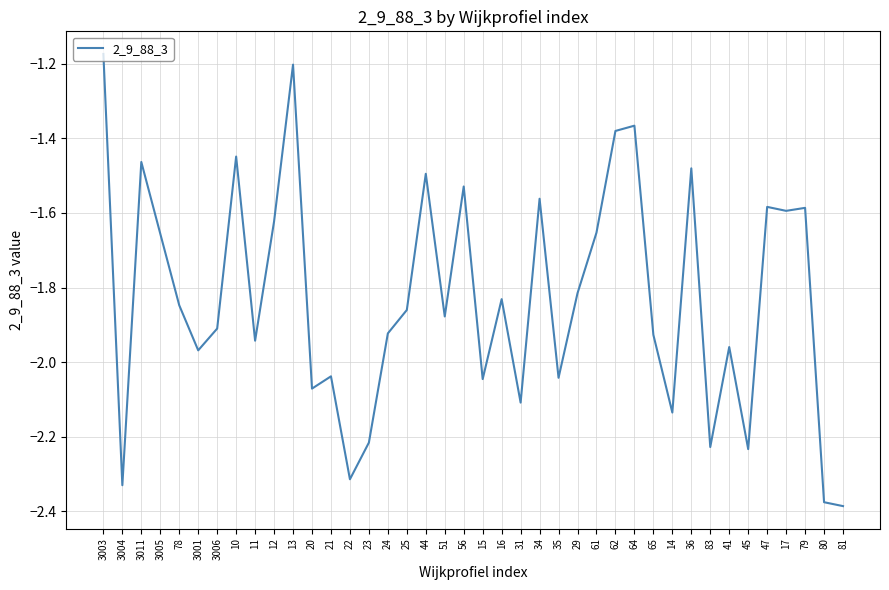

The chart shows a value of -2.2 at 61. True or false?

False